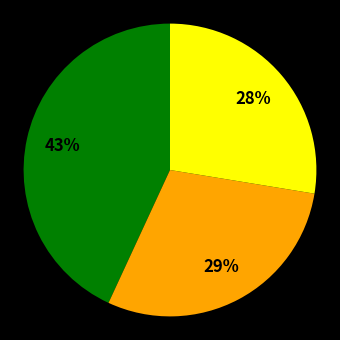

Is there any slice that represents more than half of the pie?

No